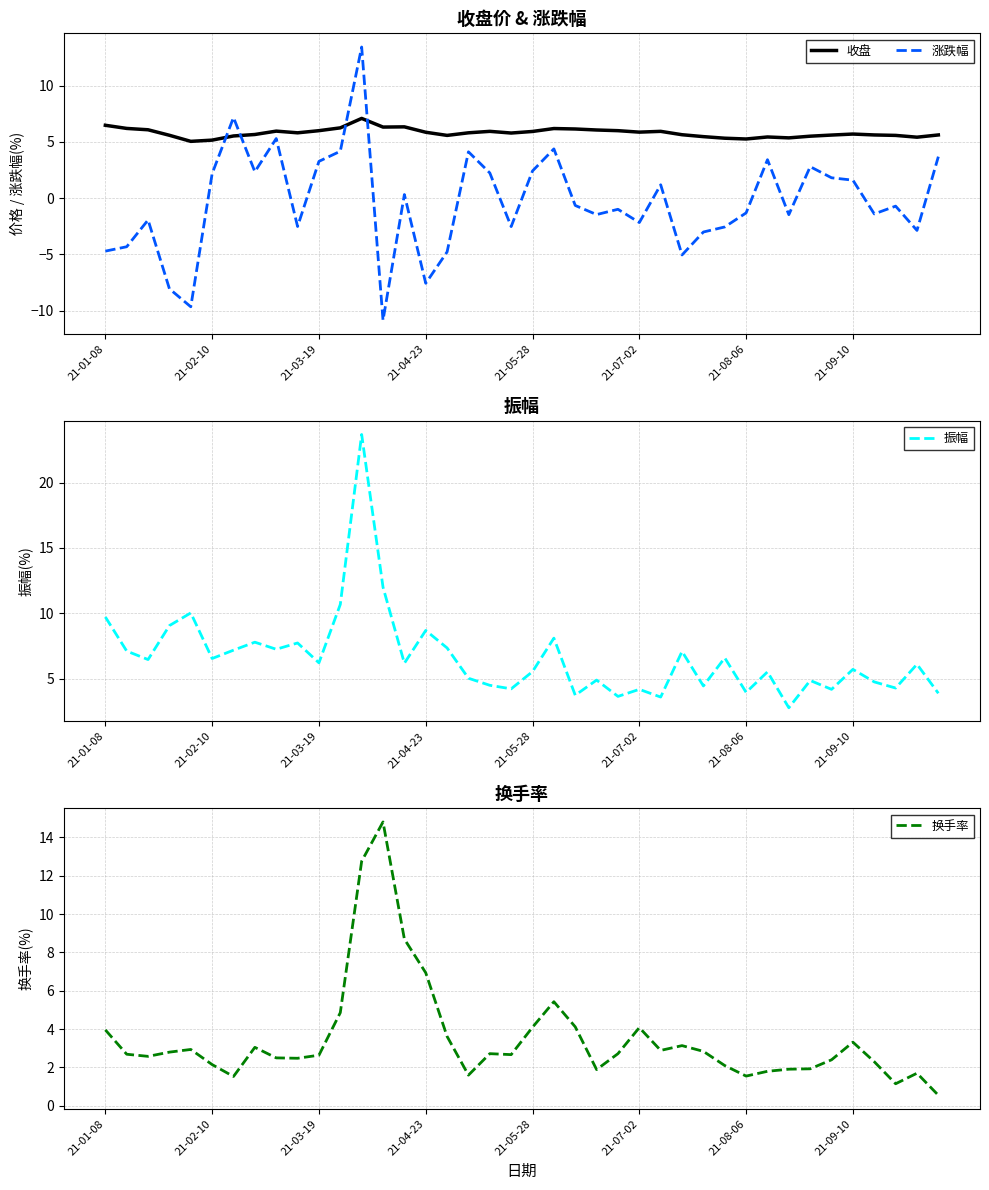

Between 26 and 22, which is larger?

22